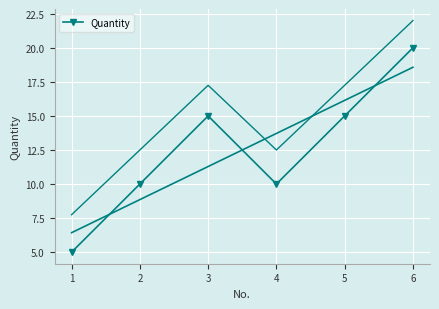

True or false: there are more than 2 points higher than both neighbors.

False